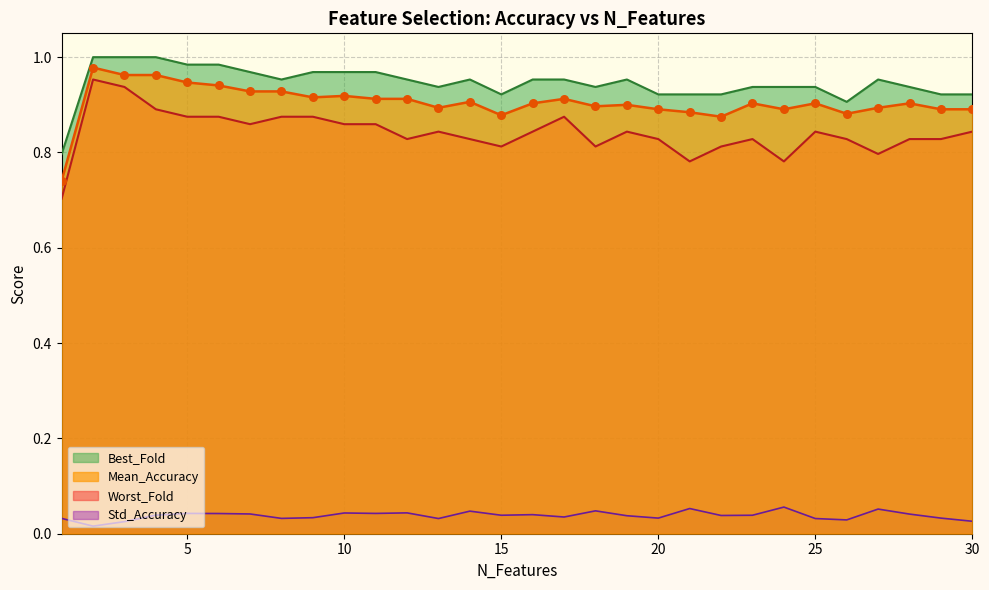

What is the total value across all series at 30?

2.7